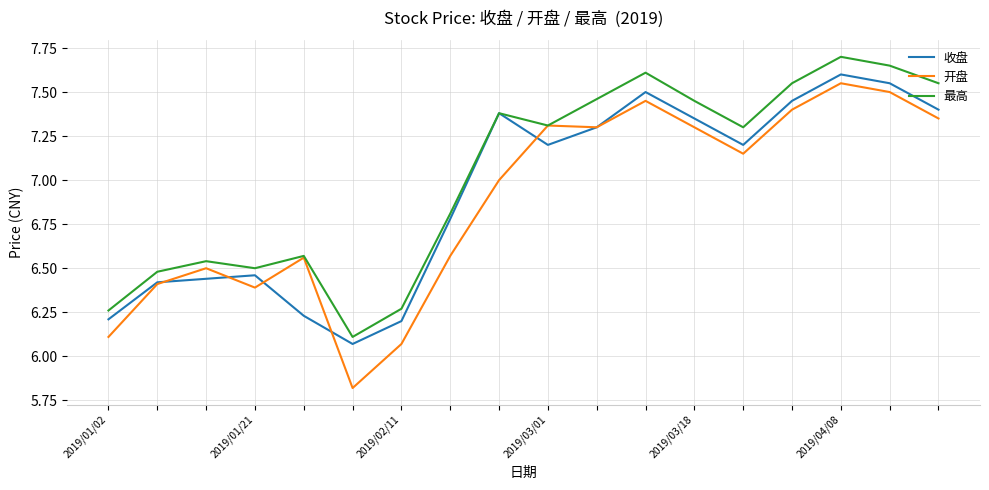

Which series has the largest range (max minus min)?

开盘